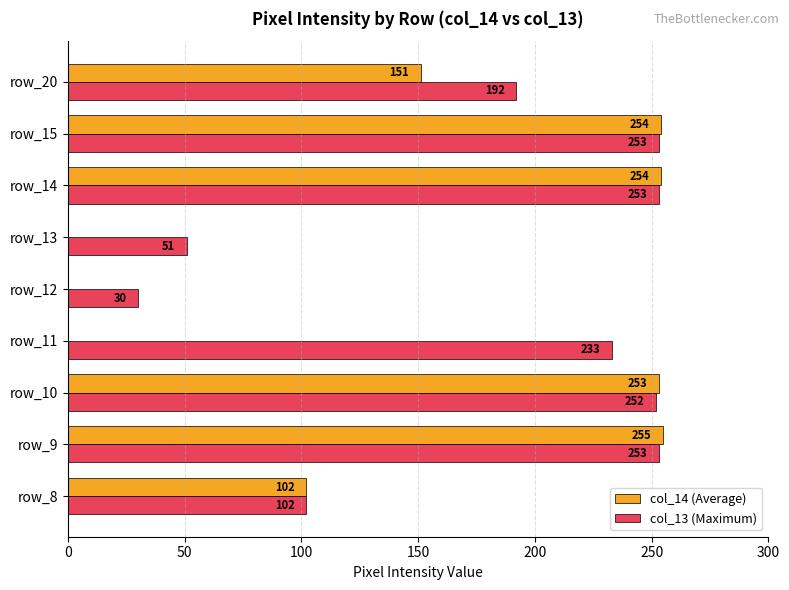

Between row_8 and row_12, which series saw the biggest shift?

col_14 (Average)